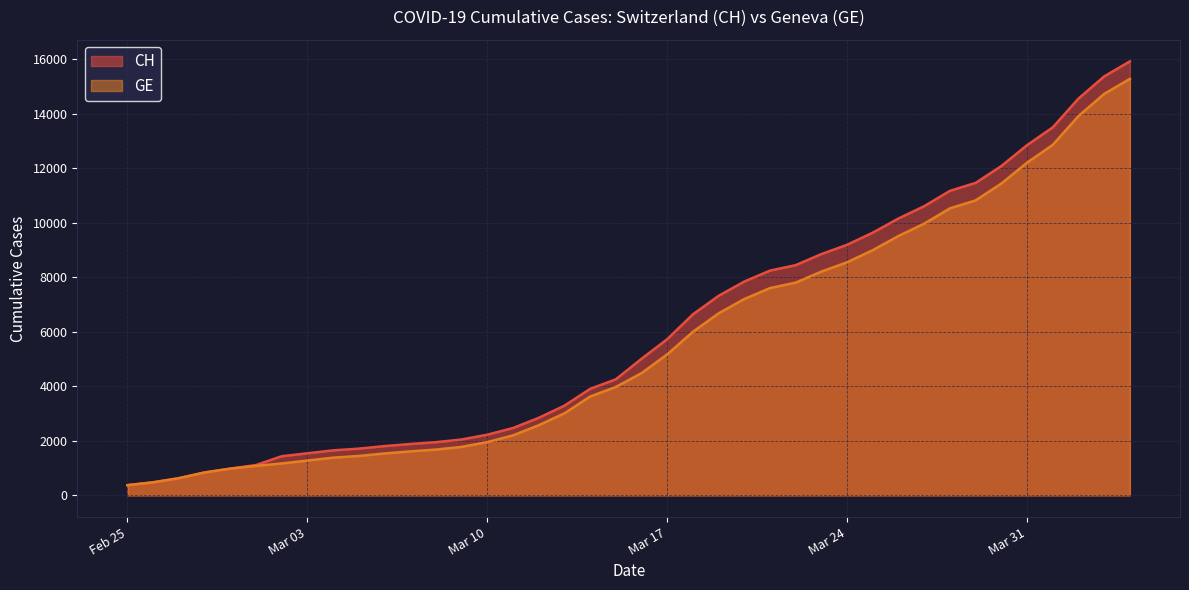

What are all the series names shown in the legend?

CH, GE